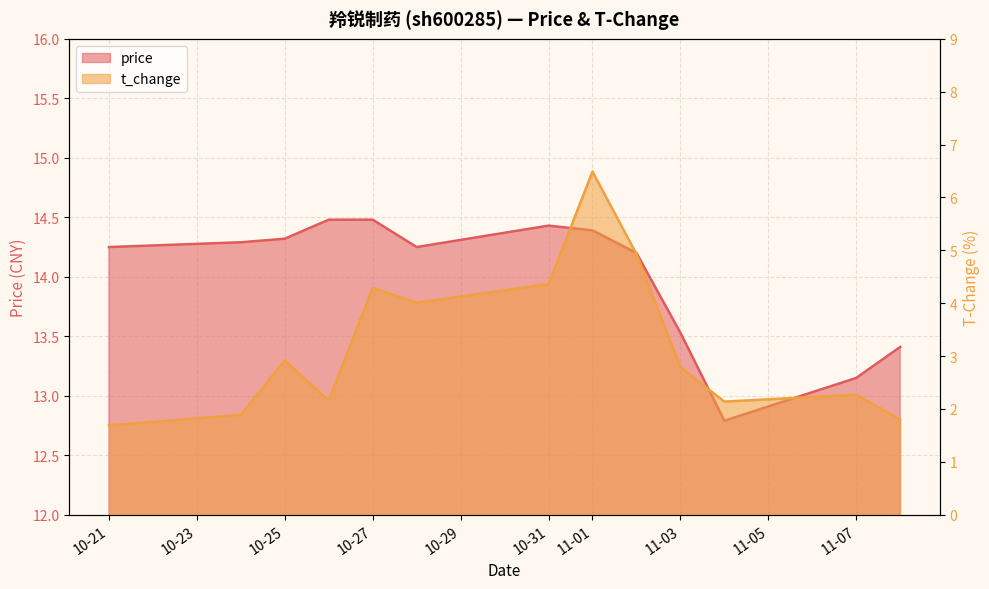

How many interior local valleys does the t_change series have?

3